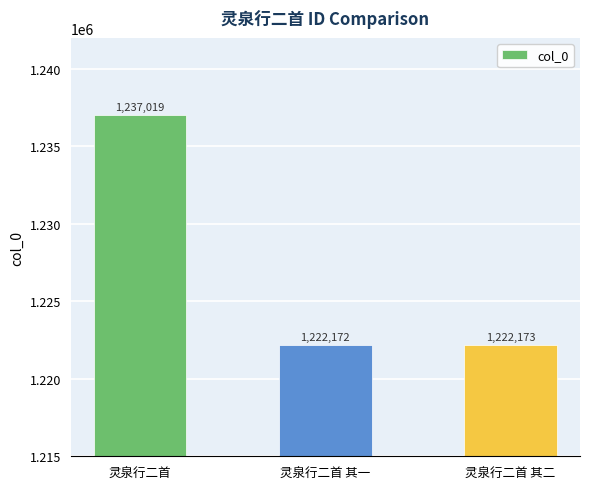

What position from the right is 灵泉行二首 其一?

2